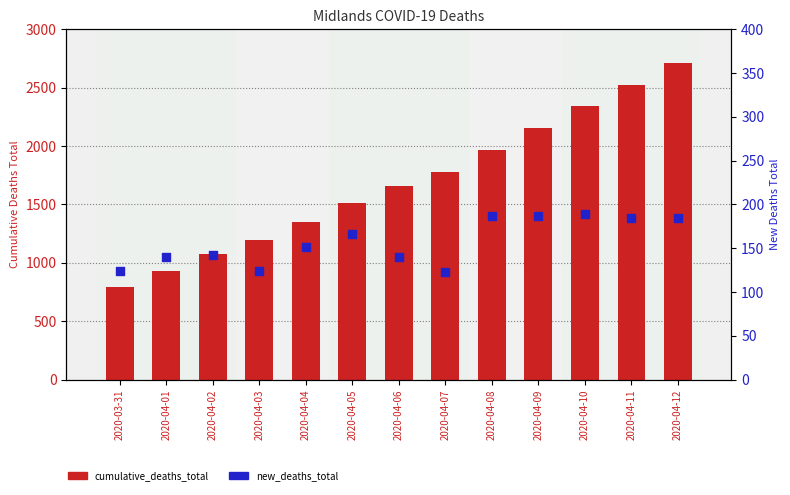

Is the value of cumulative_deaths_total at 2020-04-05 greater than the value of new_deaths_total at 2020-04-12?

Yes